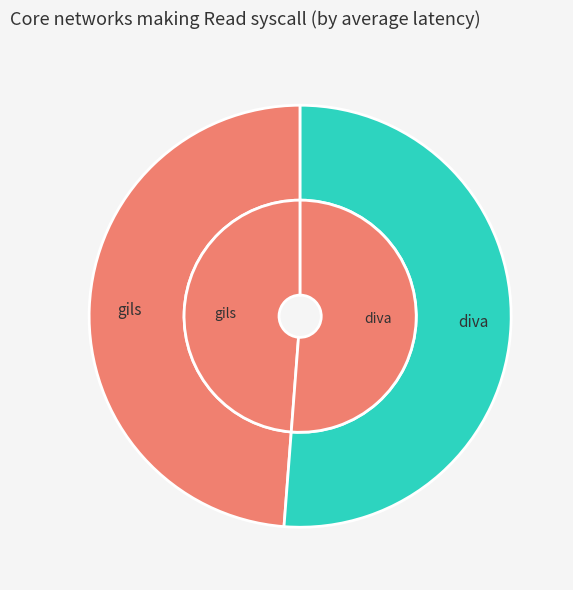

Which slice is the smallest?

gils